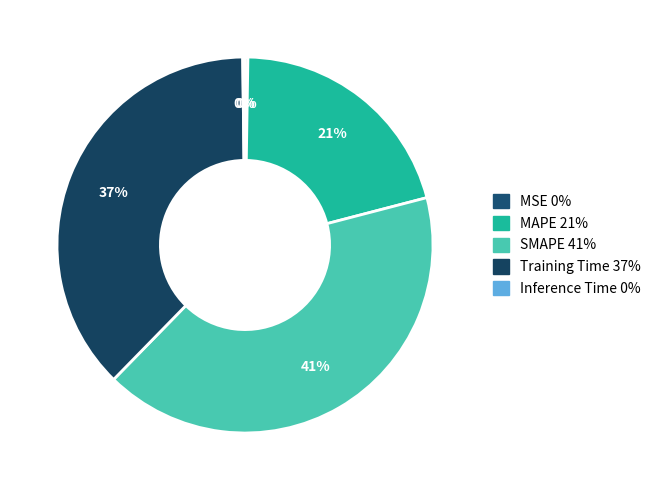

Is it true that Inference Time is 0% of the pie?

True